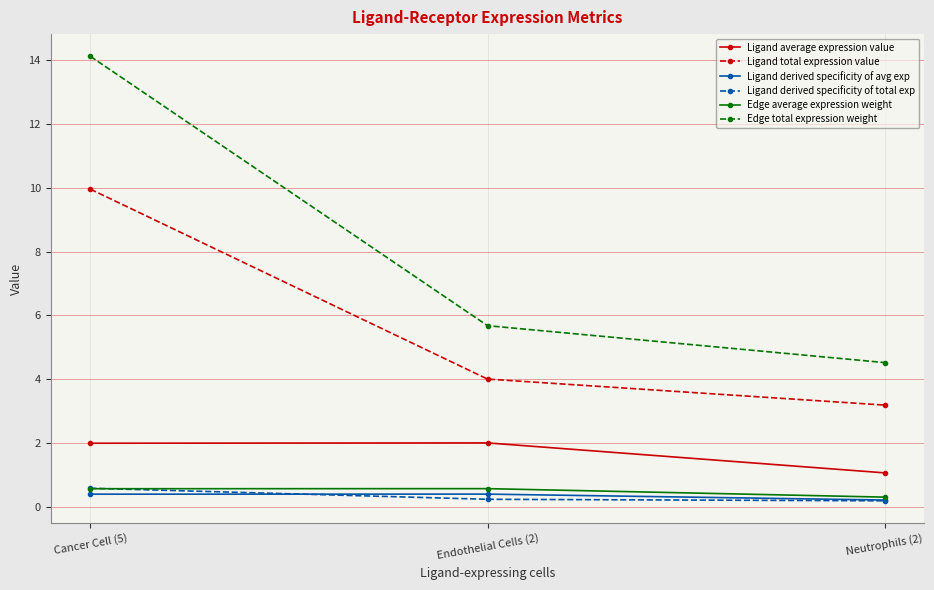

Which category has the highest value in the Edge total expression weight series?

Cancer Cell (5)